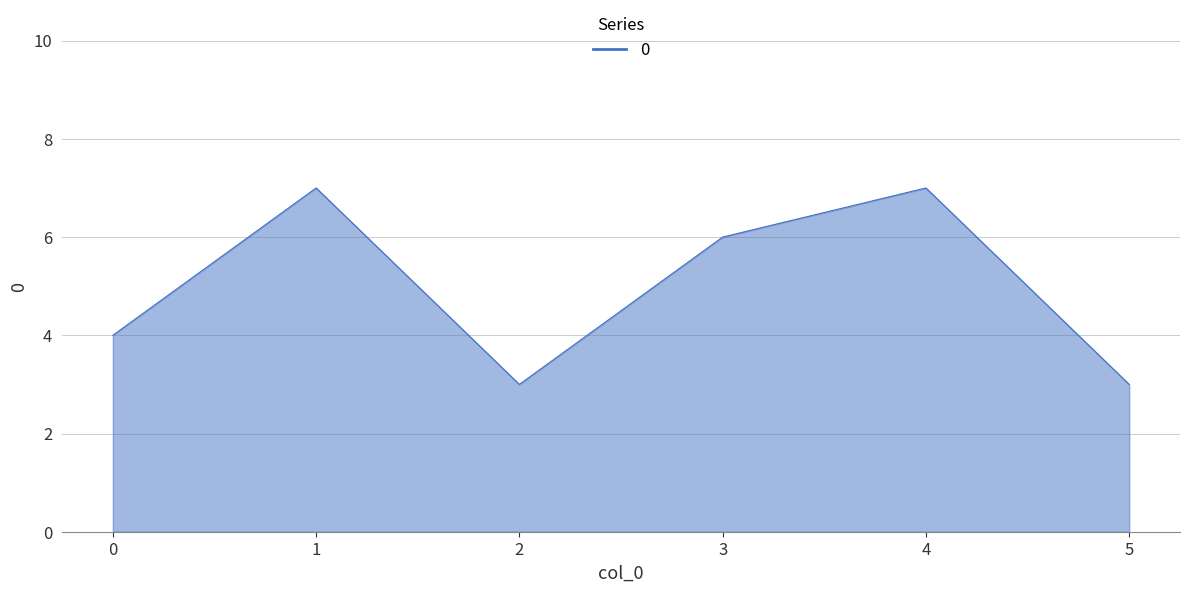

Is it true that the value at 2 is 4?

False